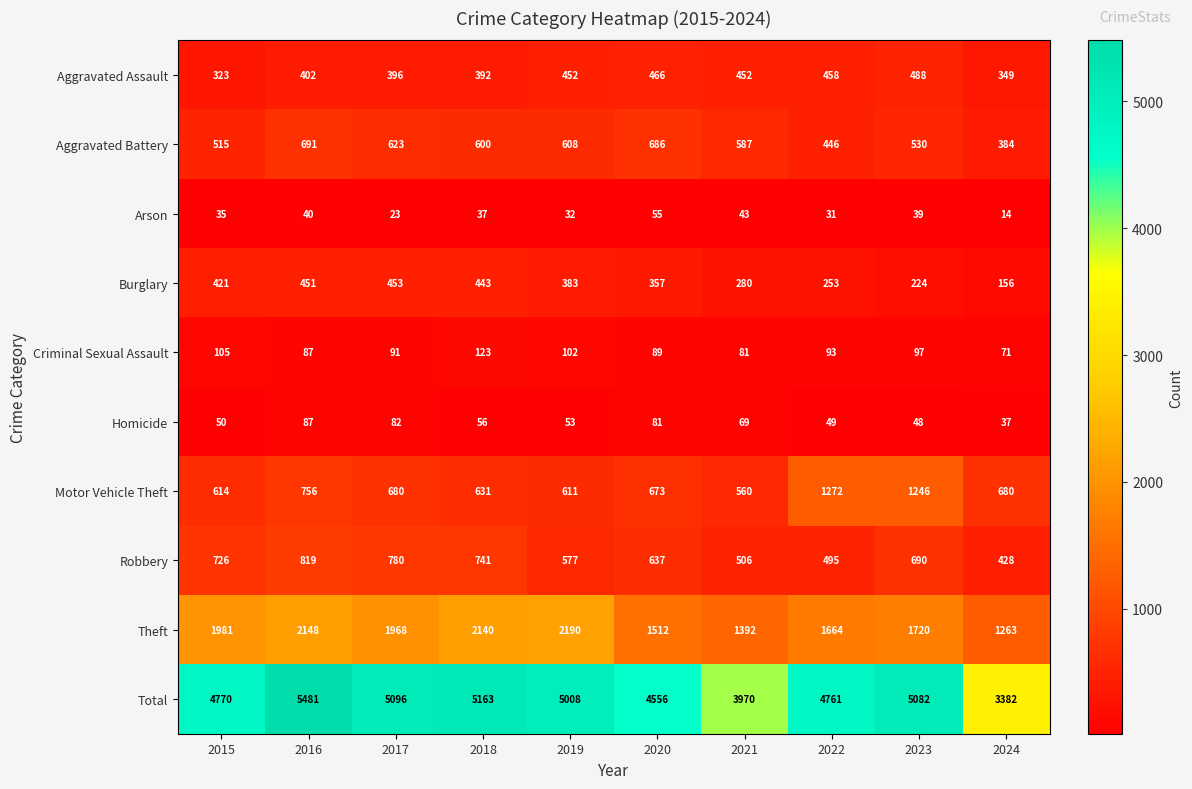

How many distinct data groups are displayed?

10